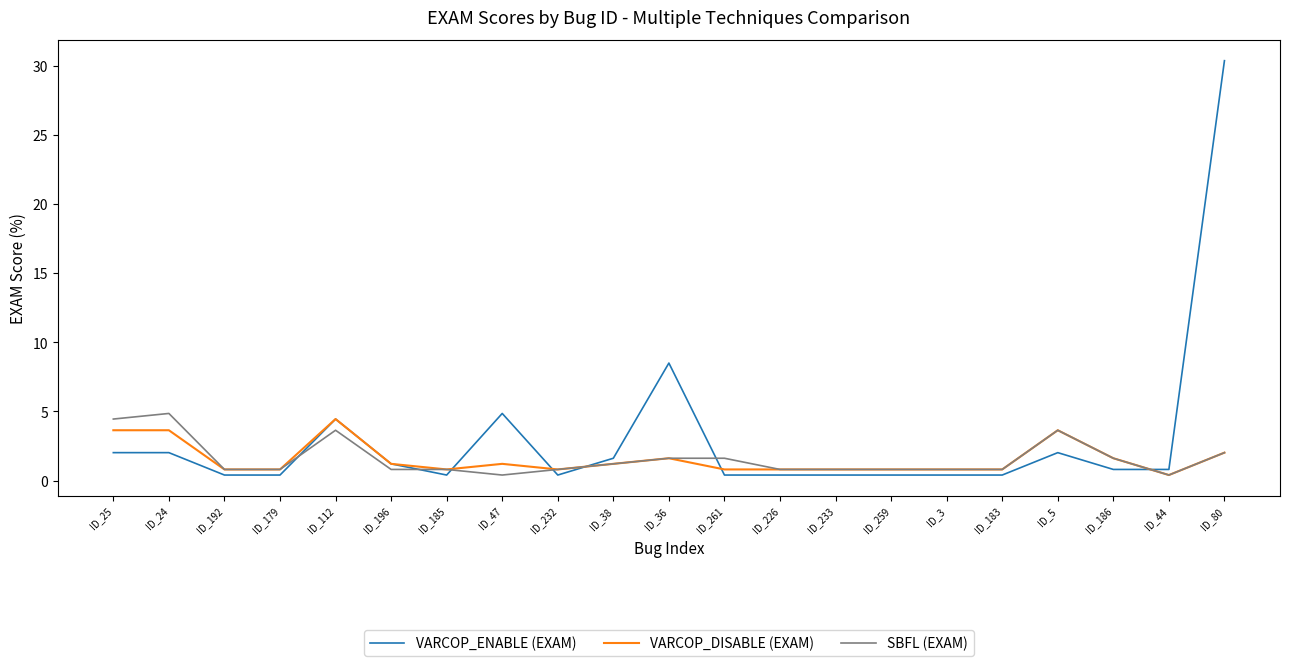

Which series has the largest range (max minus min)?

VARCOP_ENABLE (EXAM)